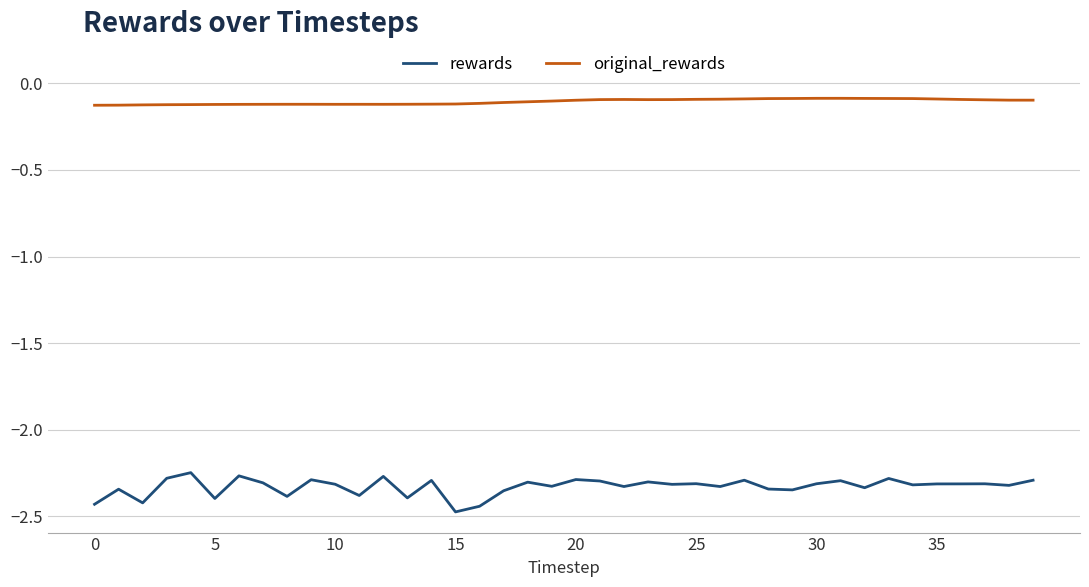

Rank the series by their average value, from lowest to highest.

rewards, original_rewards